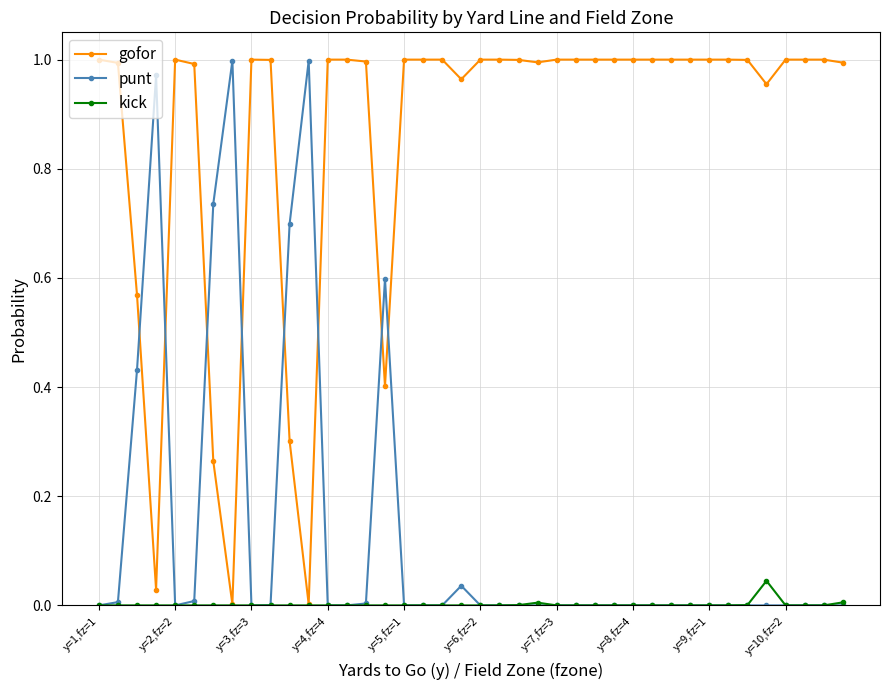

True or false: kick has more than 0 interior local peaks.

True